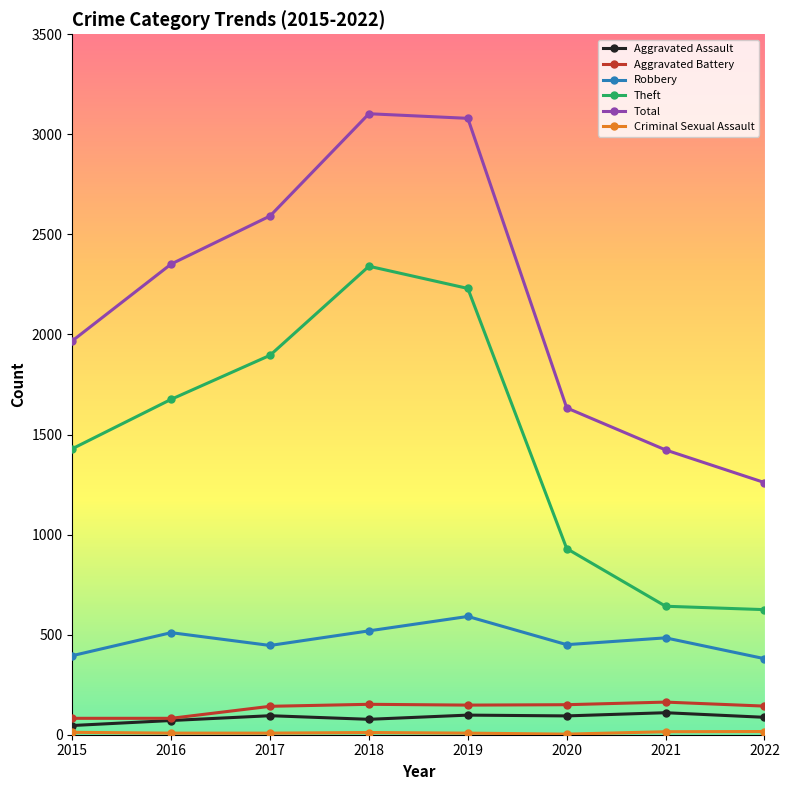

Which series has the widest spread of values?

Total